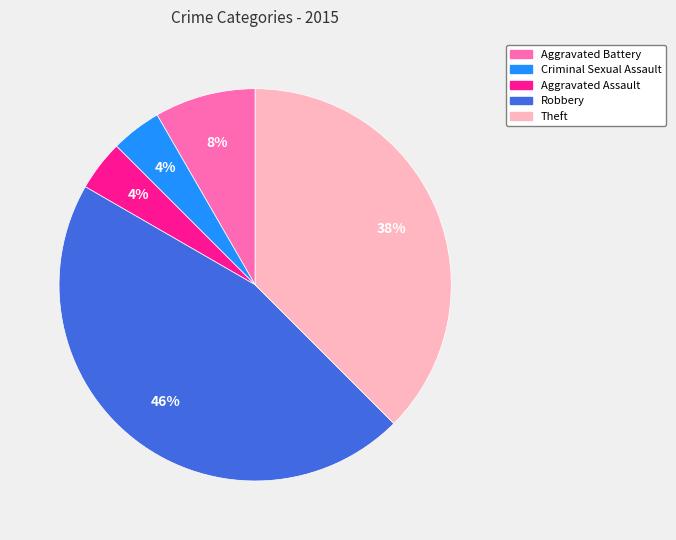

Which category has the biggest portion of the pie?

Robbery